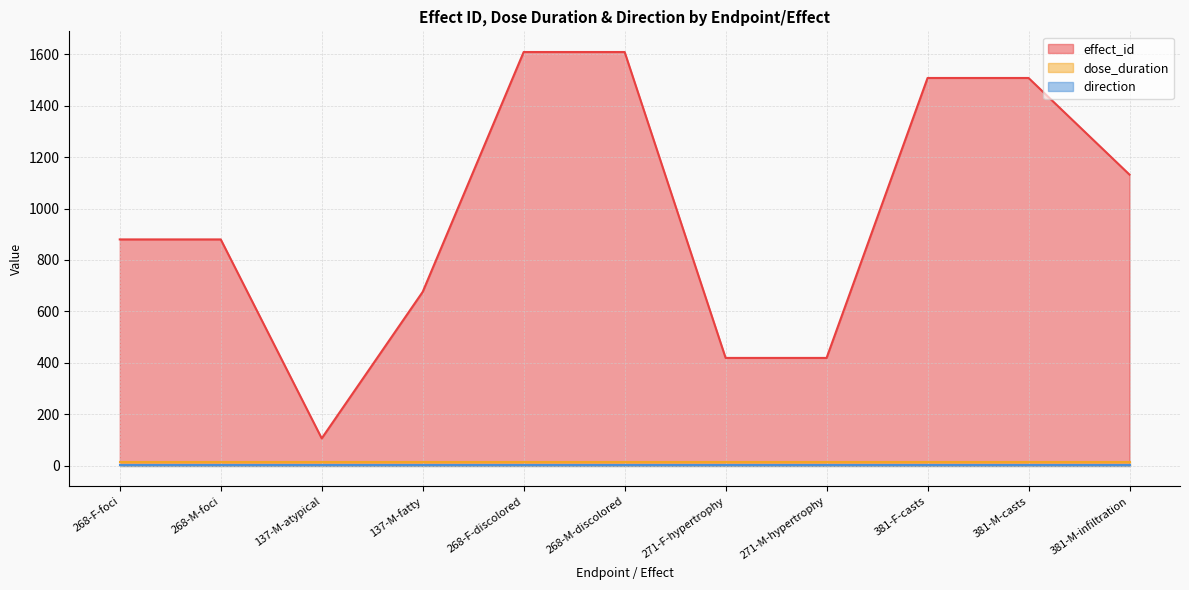

Which series has the largest total across all categories?

effect_id